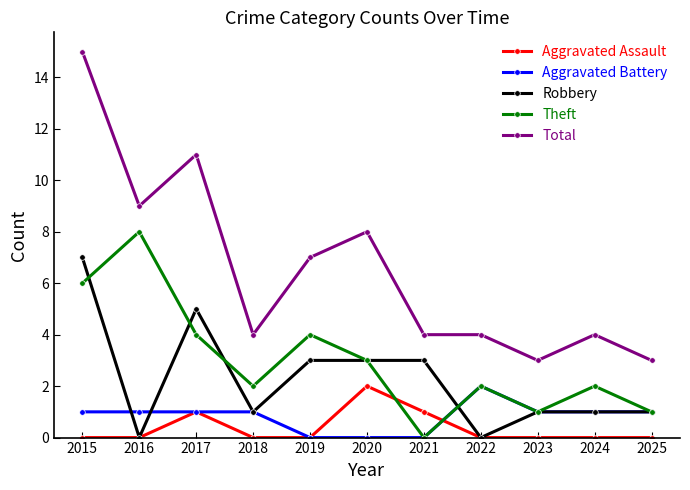

What is the value of the Robbery point at the 1st from the left?

7